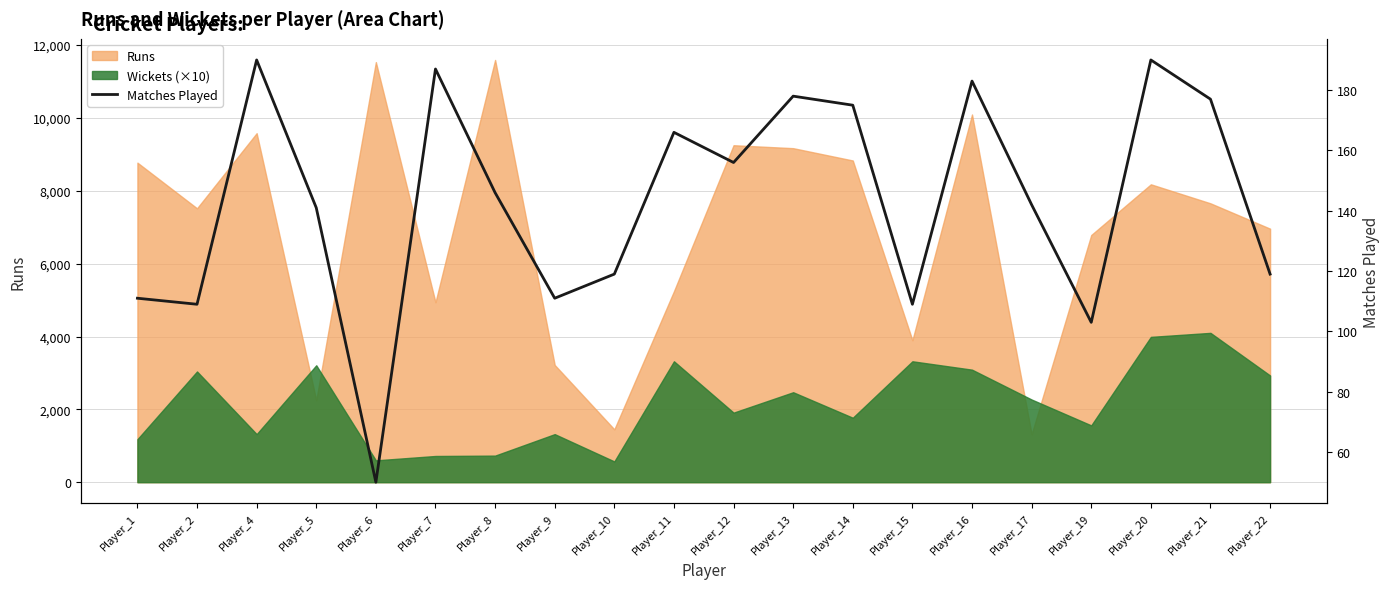

What is the change in value from Player_13 to Player_15?

-69